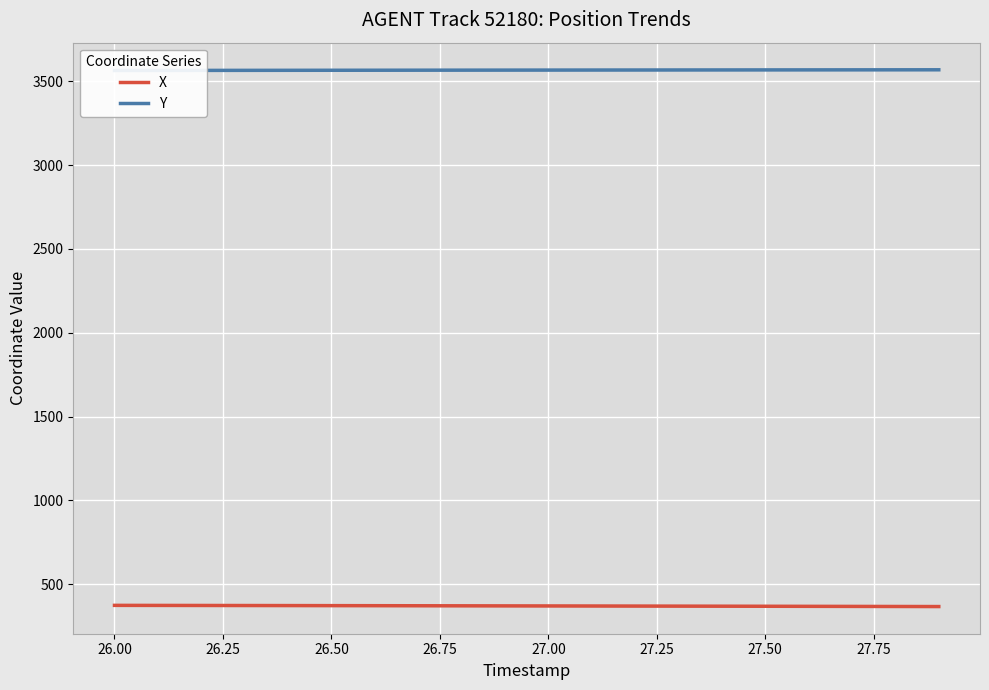

What is the lowest value of the X series?

367.2